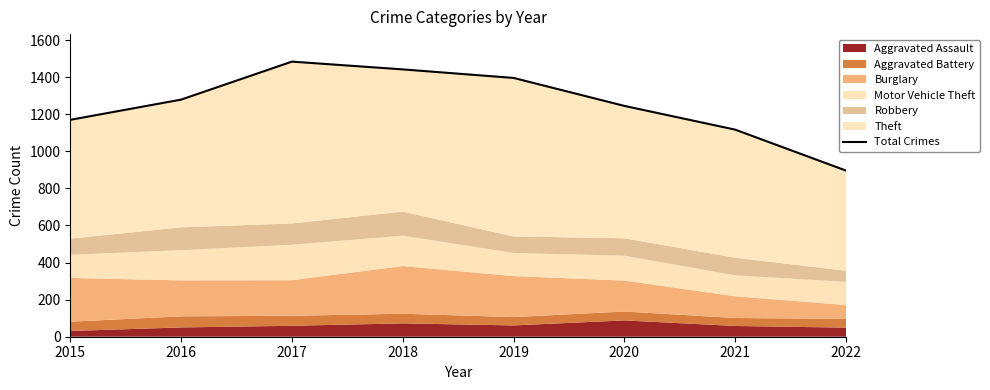

What is the approximate value at 2018?

1442